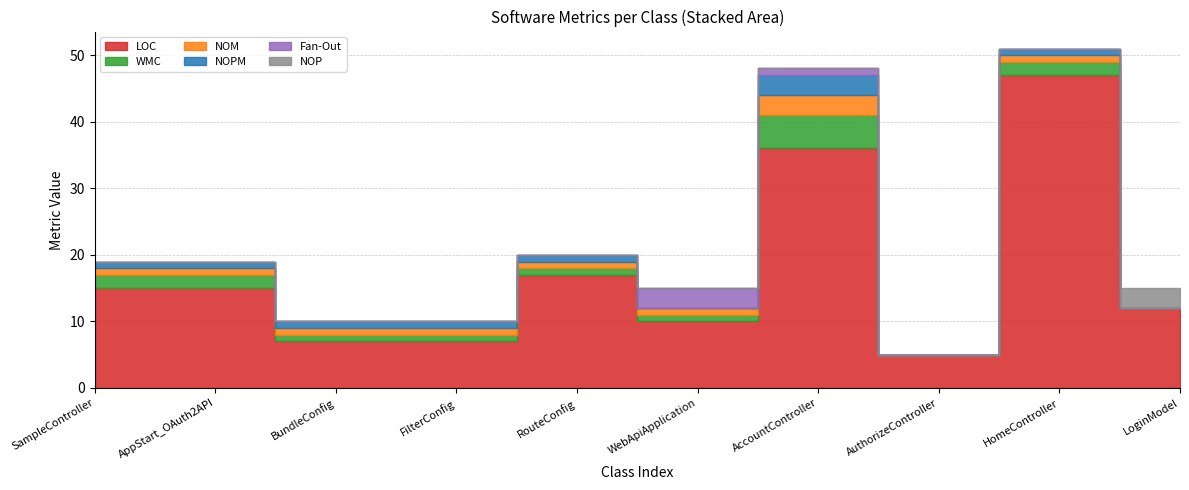

Which series has the largest range (max minus min)?

LOC